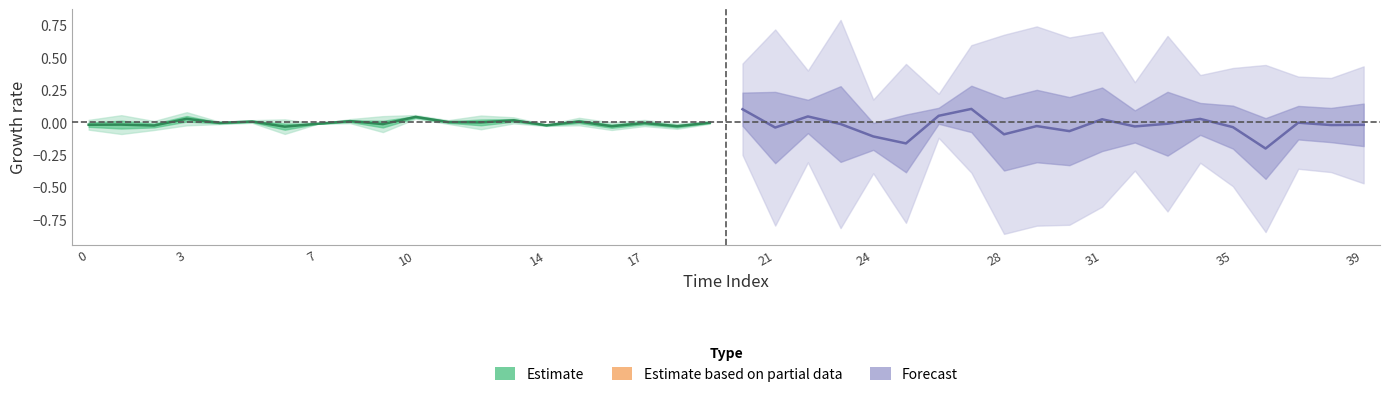

What is the spread (max minus min) of values at 0?

0.1